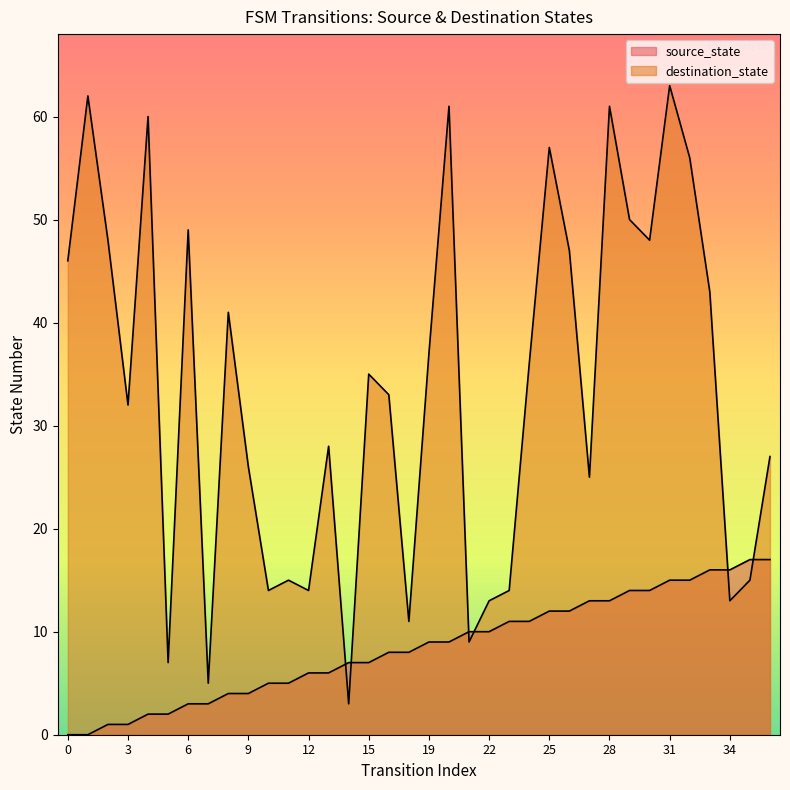

Reading left to right, transcribe all the data shown in this chart.

source_state: 0	0	1	1	2	2	3	3	4	4	5	5	6	6	7	7	8	8	9	9	10	10	11	11	12	12	13	13	14	14	15	15	16	16	17	17
destination_state: 46	62	48	32	60	7	49	5	41	26	14	15	14	28	3	35	33	11	37	61	9	13	14	36	57	47	25	61	50	48	63	56	43	13	15	27